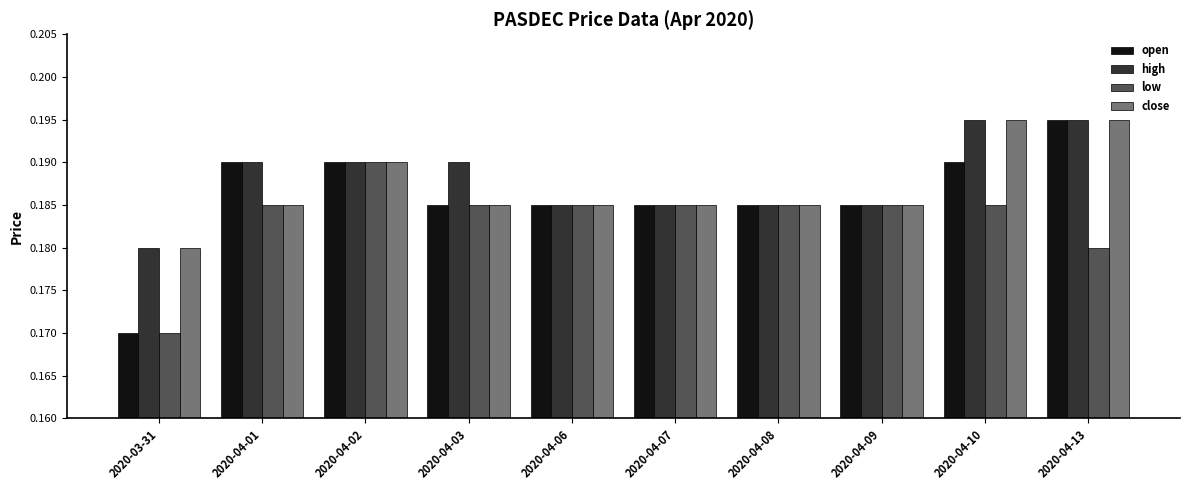

Between 2020-03-31 and 2020-04-13, which series saw the biggest shift?

open